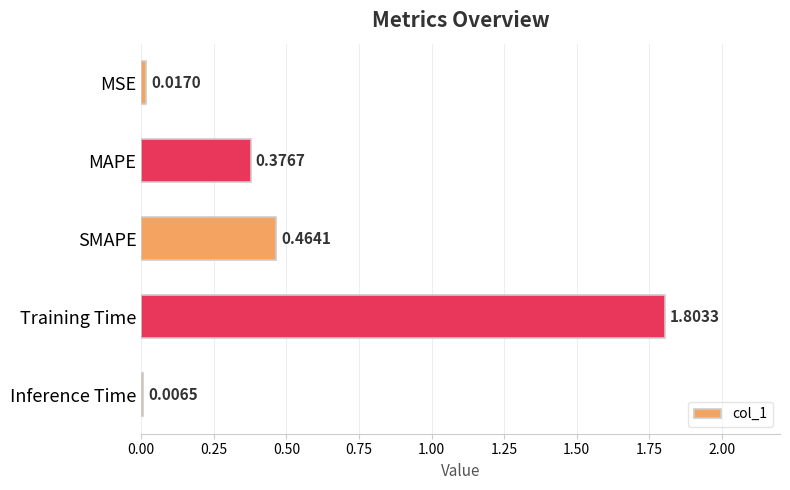

At which category does the chart reach its peak across all series?

Training Time